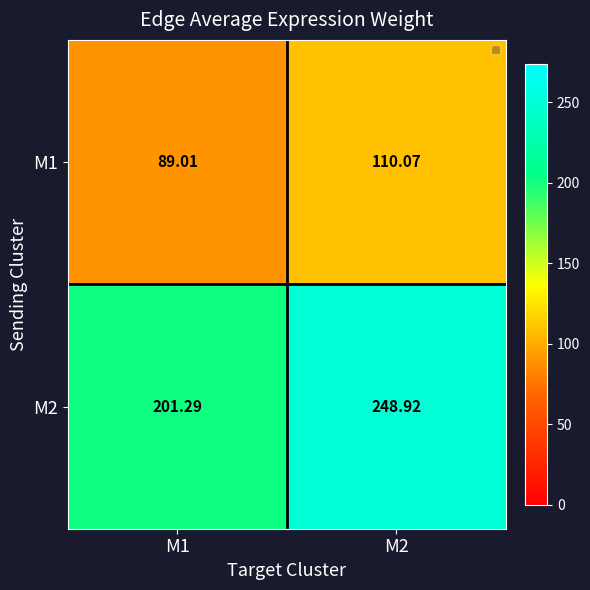

Is the value of M1 at M2 greater than the value of M2 at M2?

No